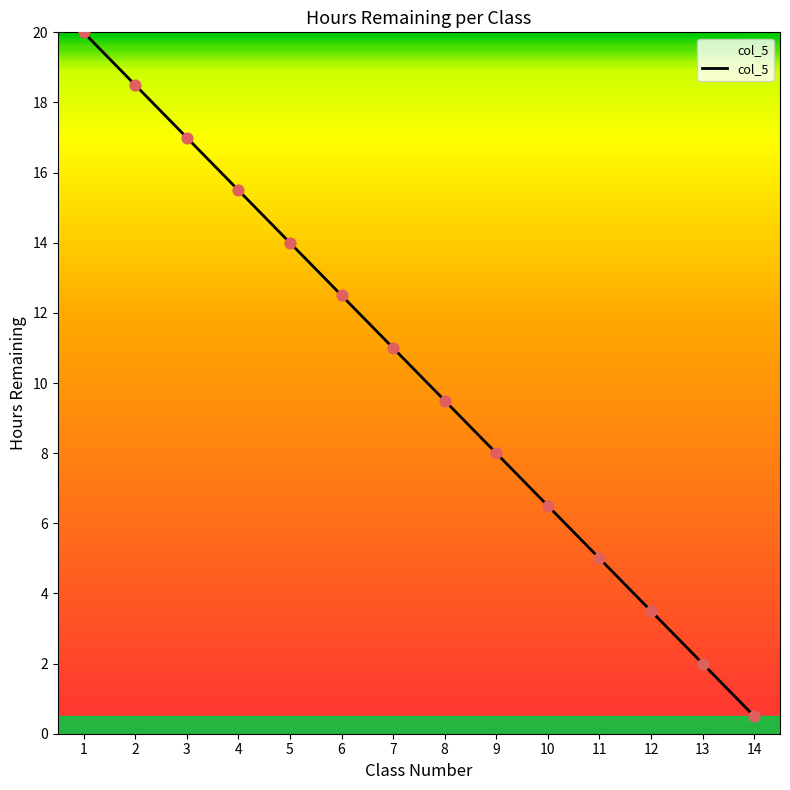

Between 1 and 7, which is larger?

1